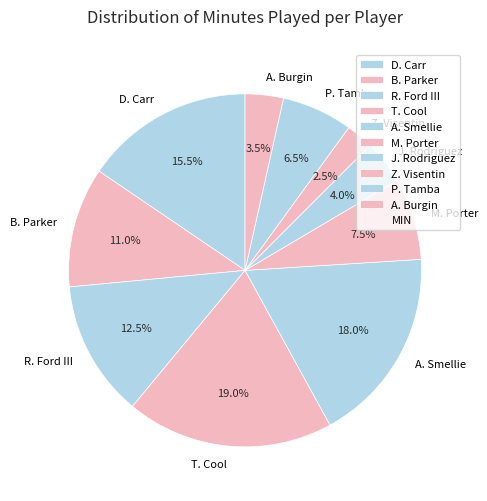

Between M. Porter and D. Carr, which is larger?

D. Carr